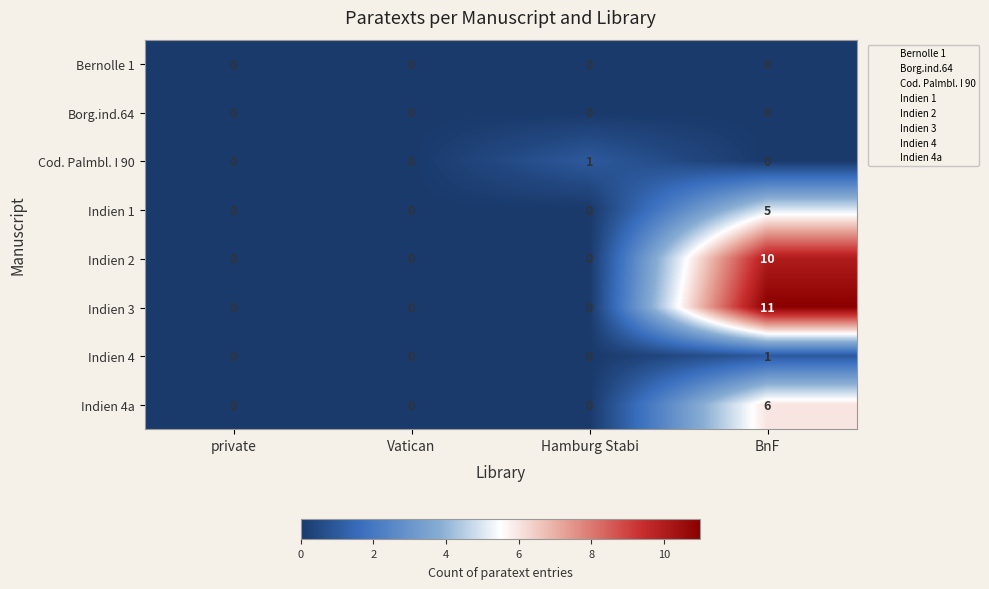

What is the maximum value shown in the chart?

11